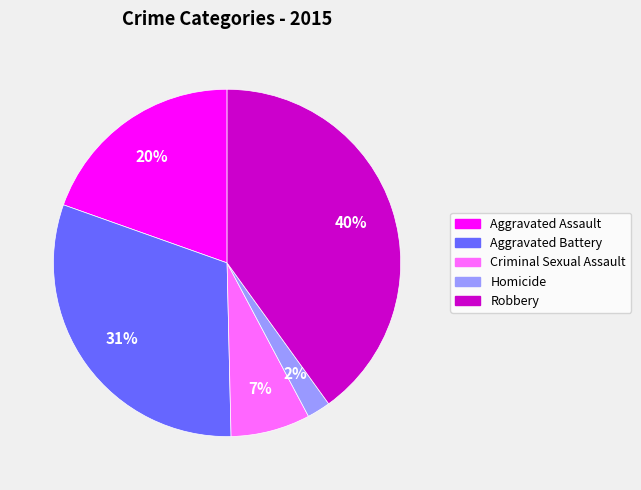

How many segments does this pie chart have?

5